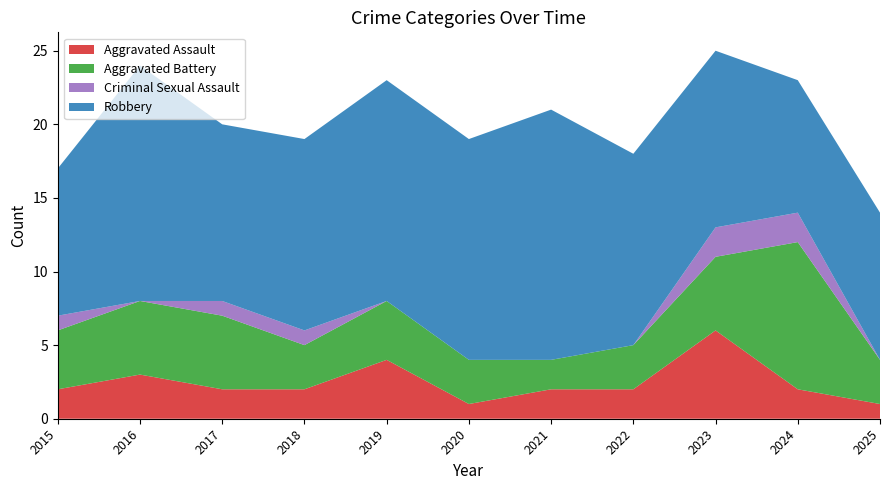

Reading left to right, what are all the values shown in this chart?

Aggravated Assault: 2015=2	2016=3	2017=2	2018=2	2019=4	2020=1	2021=2	2022=2	2023=6	2024=2	2025=1
Aggravated Battery: 2015=4	2016=5	2017=5	2018=3	2019=4	2020=3	2021=2	2022=3	2023=5	2024=10	2025=3
Criminal Sexual Assault: 2015=1	2016=0	2017=1	2018=1	2019=0	2020=0	2021=0	2022=0	2023=2	2024=2	2025=0
Robbery: 2015=10	2016=16	2017=12	2018=13	2019=15	2020=15	2021=17	2022=13	2023=12	2024=9	2025=10